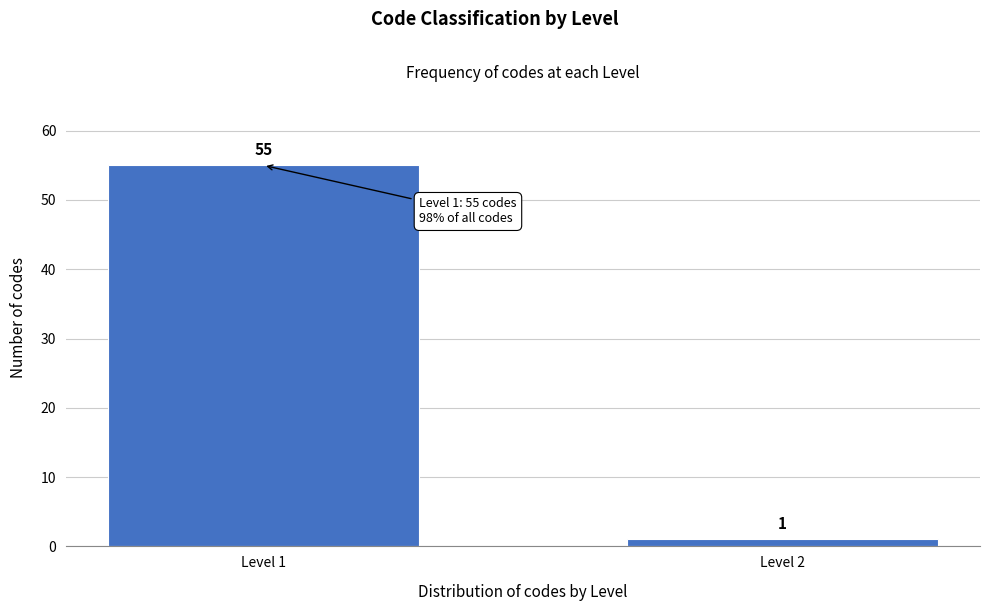

Reading right to left, list all the values displayed in this chart.

1	55